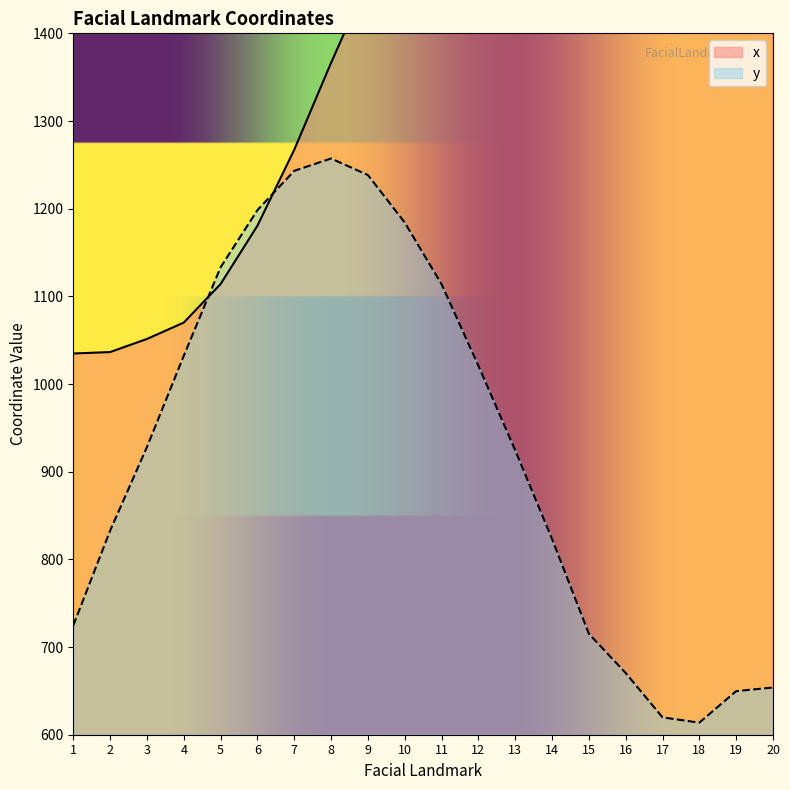

Between which two adjacent categories do x and y first intersect?

4 and 5